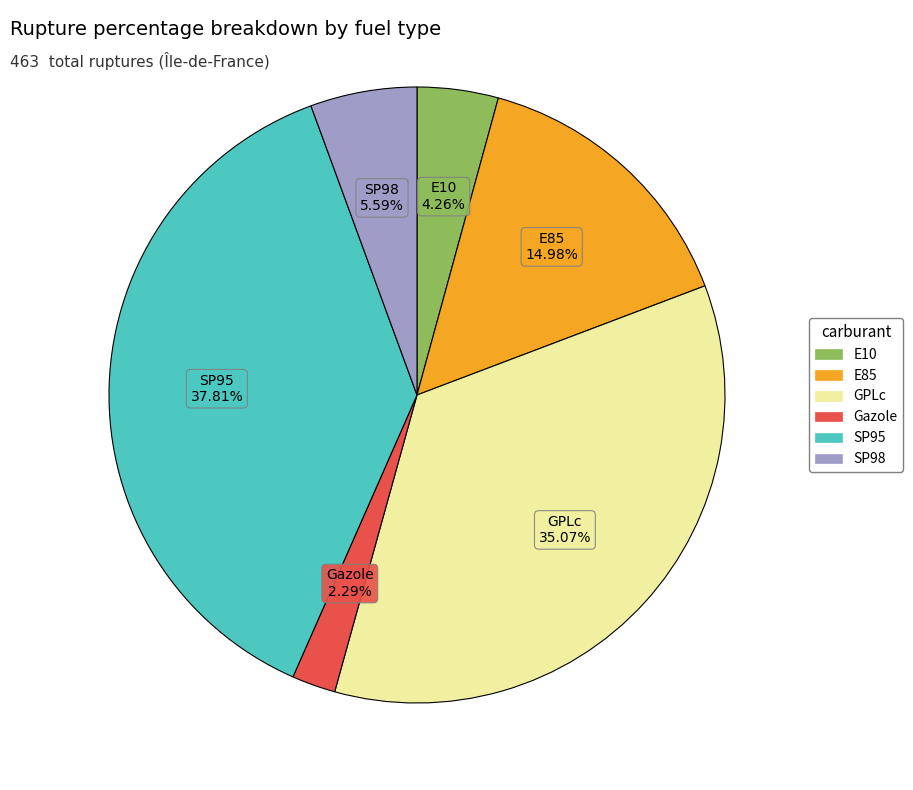

What percentage is the GPLc slice, to the nearest percent?

35%